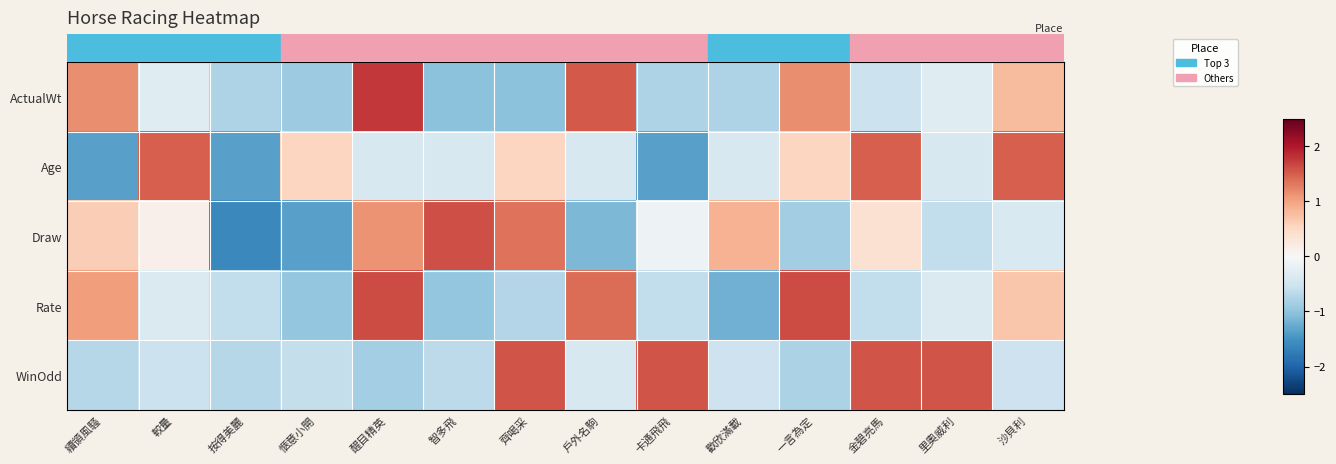

How many data points does each series have?

14